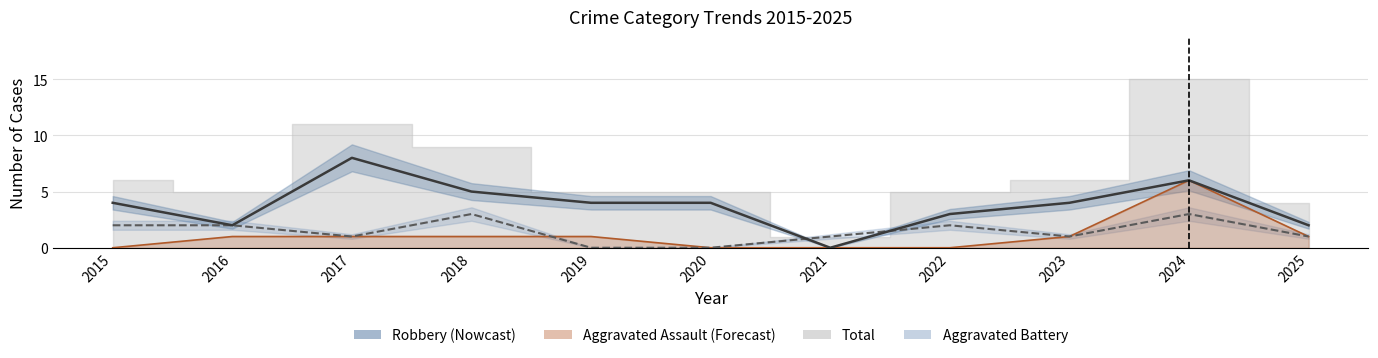

In Aggravated Assault, how many points are higher than both neighbors (excluding endpoints)?

1